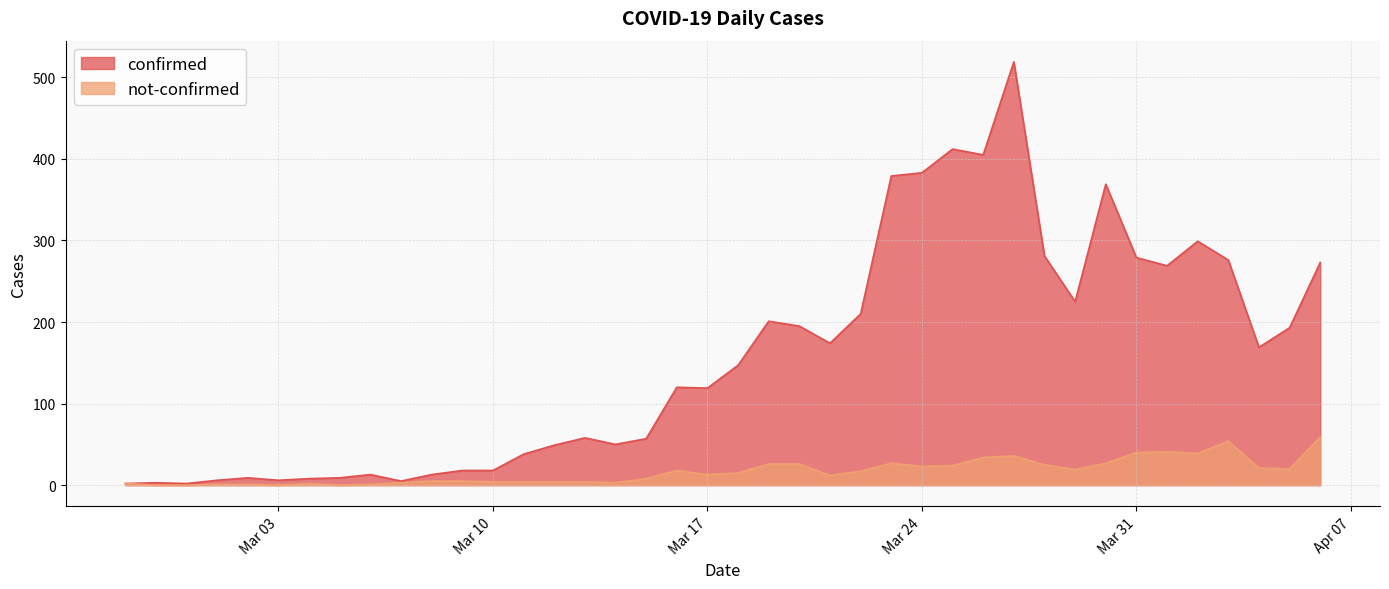

Which series has the largest range (max minus min)?

confirmed